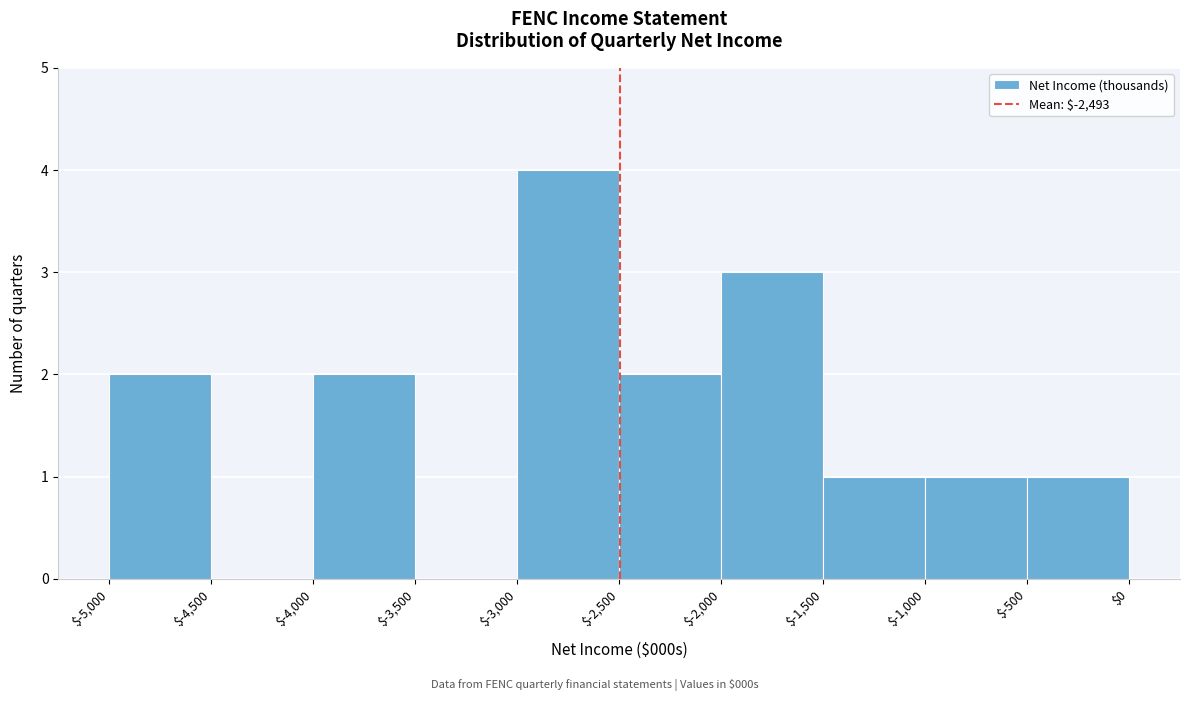

Reading left to right, list every bar in this chart as the range it spans on the x-axis followed by its height. The values are not printed on the chart, so give them approximately, as read against the axis.

$-5,000 to $-4,500: 2
$-4,500 to $-4,000: 0
$-4,000 to $-3,500: 2
$-3,500 to $-3,000: 0
$-3,000 to $-2,500: 4
$-2,500 to $-2,000: 2
$-2,000 to $-1,500: 3
$-1,500 to $-1,000: 1
$-1,000 to $-500: 1
$-500 to $0: 1